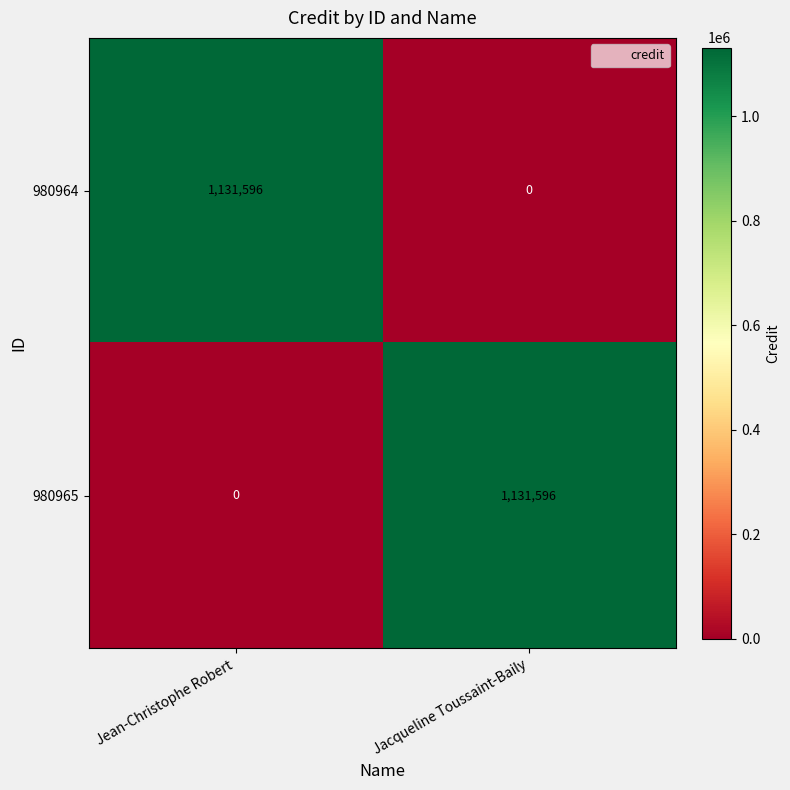

At Jacqueline Toussaint-Baily, list the series in order from smallest to largest.

980964, 980965